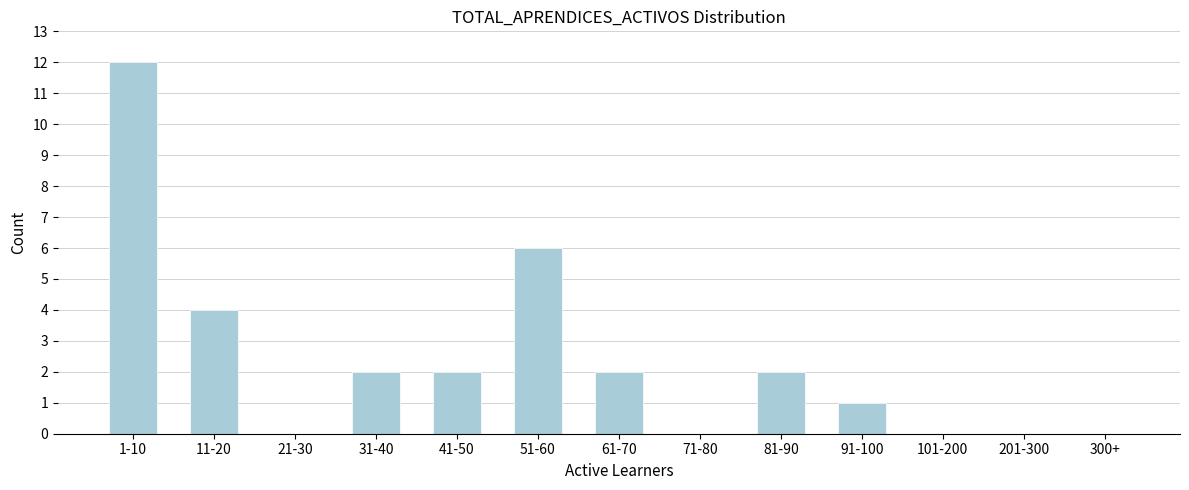

Reading right to left, list all the values displayed in this chart.

300+=0	201-300=0	101-200=0	91-100=1	81-90=2	71-80=0	61-70=2	51-60=6	41-50=2	31-40=2	21-30=0	11-20=4	1-10=12